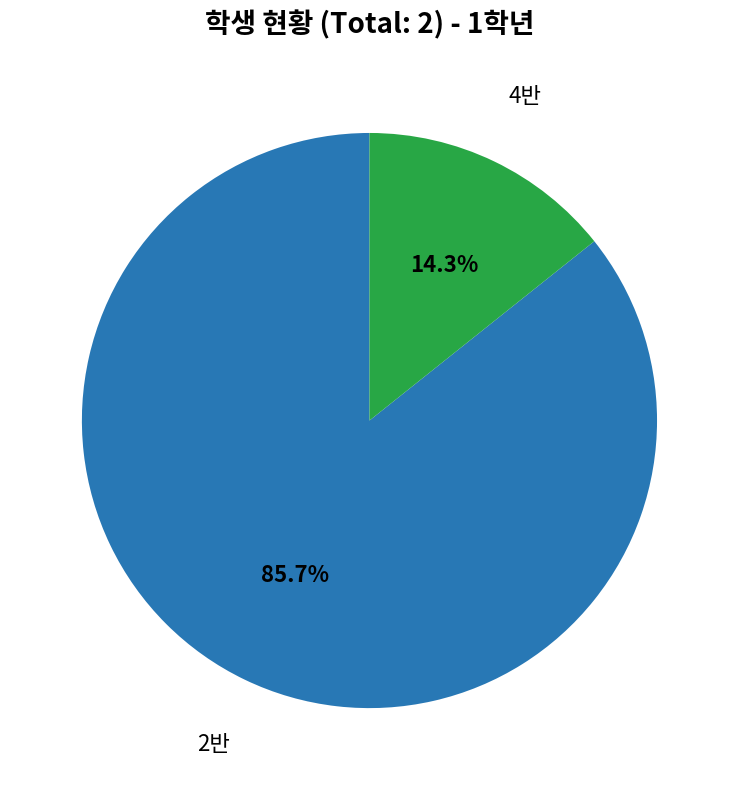

Approximately how many times larger is the value at 2반 compared to 4반?

6.0